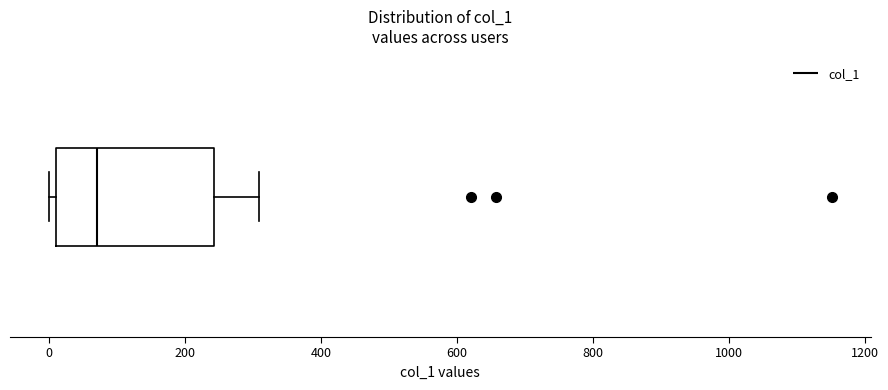

Read this box plot against the x-axis: the position of the median line, the range covered by the box, and the ends of both whiskers. The values are not printed on the chart, so give them approximately, as read against the axis.

median 80, box 0 to 240, whiskers 0 (just left of the box's left edge) to 300